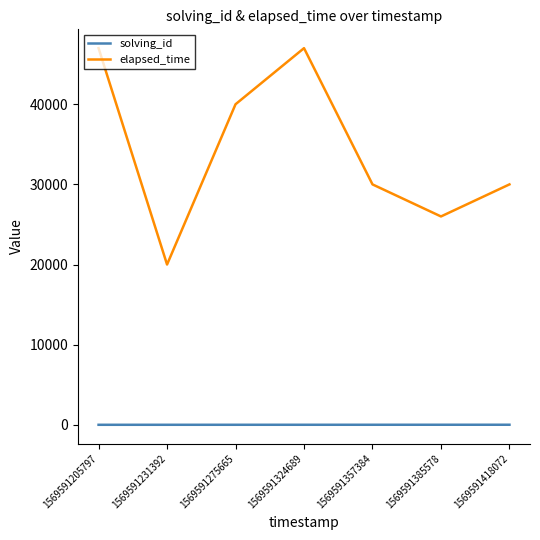

Where is the first local maximum for elapsed_time?

1569591324689